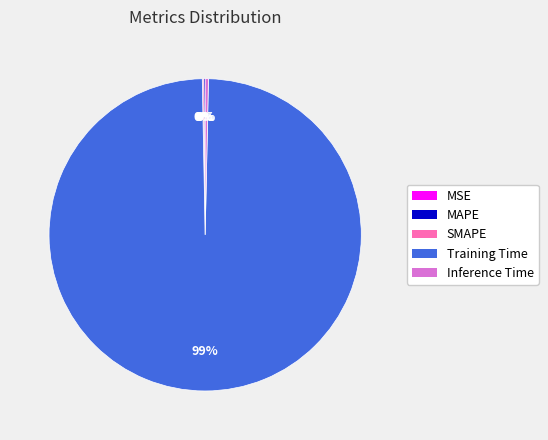

Does Training Time account for over 50% of the chart?

Yes